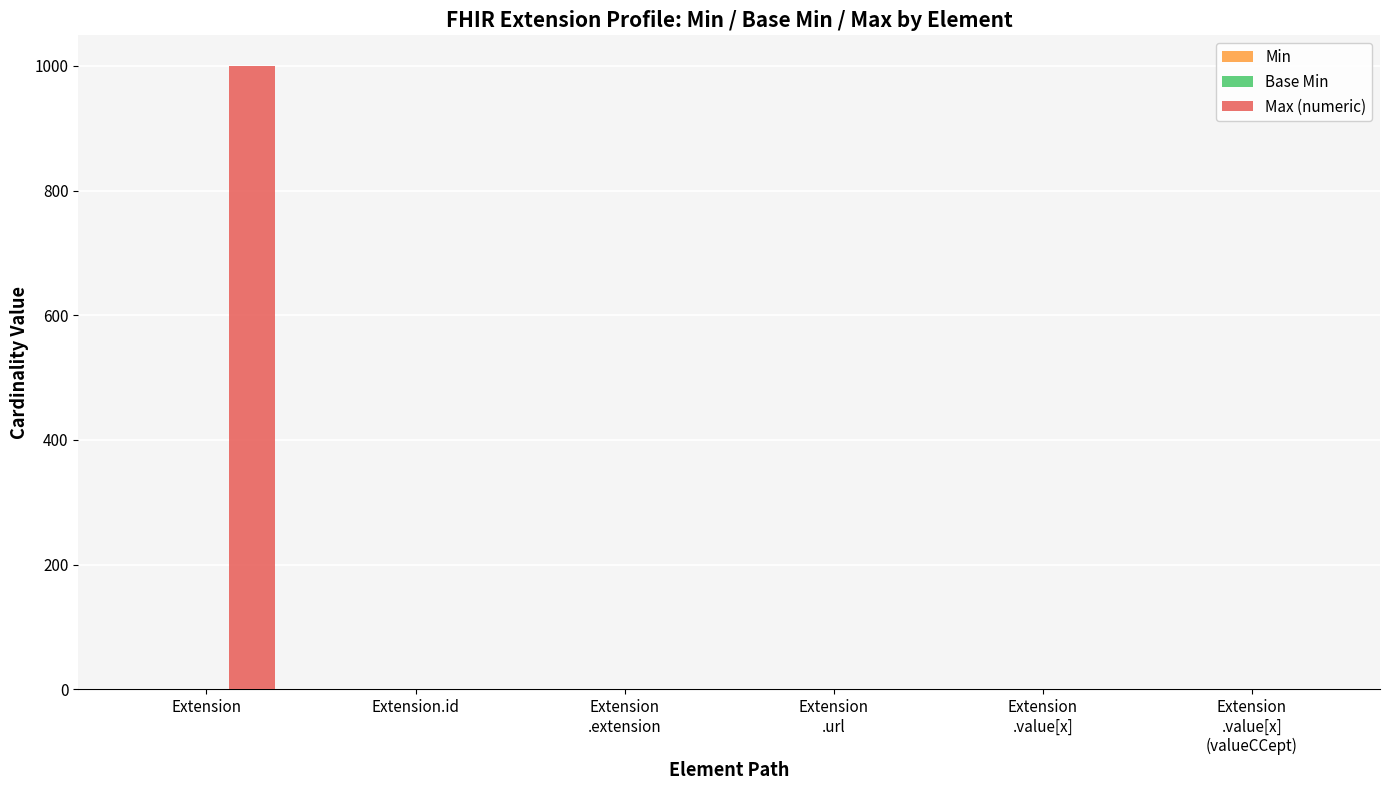

Which category has the highest value in the Max (numeric) series?

Extension